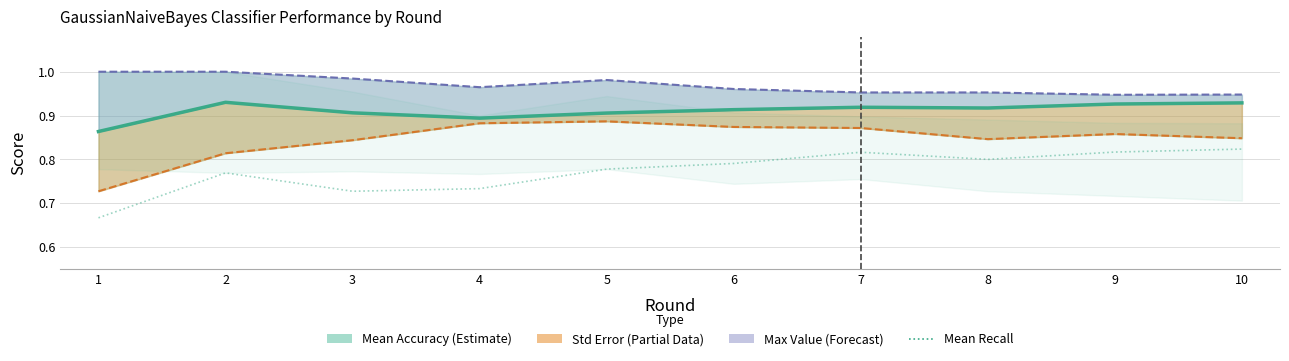

What is the difference between the highest and lowest values at 3?

0.3